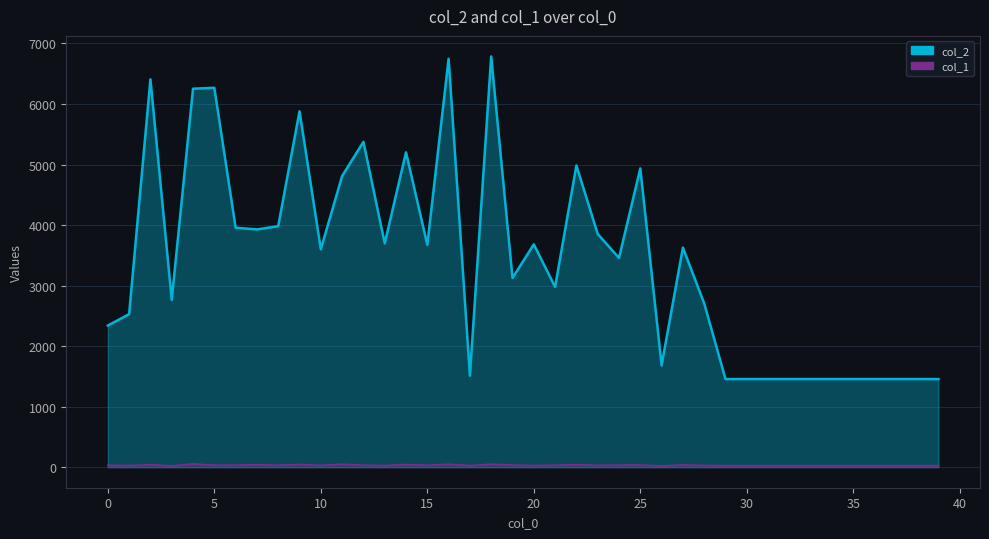

True or false: col_1 and col_2 intersect in this chart.

False